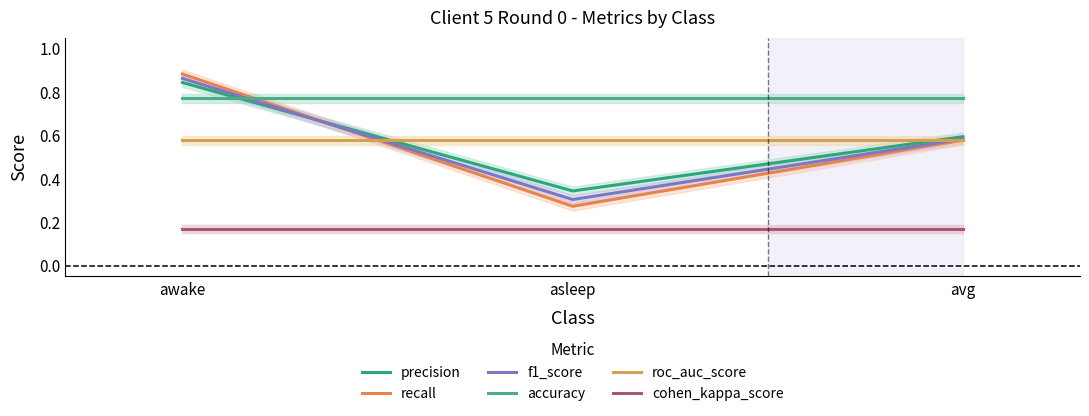

At which category is the sum across all series the highest?

awake